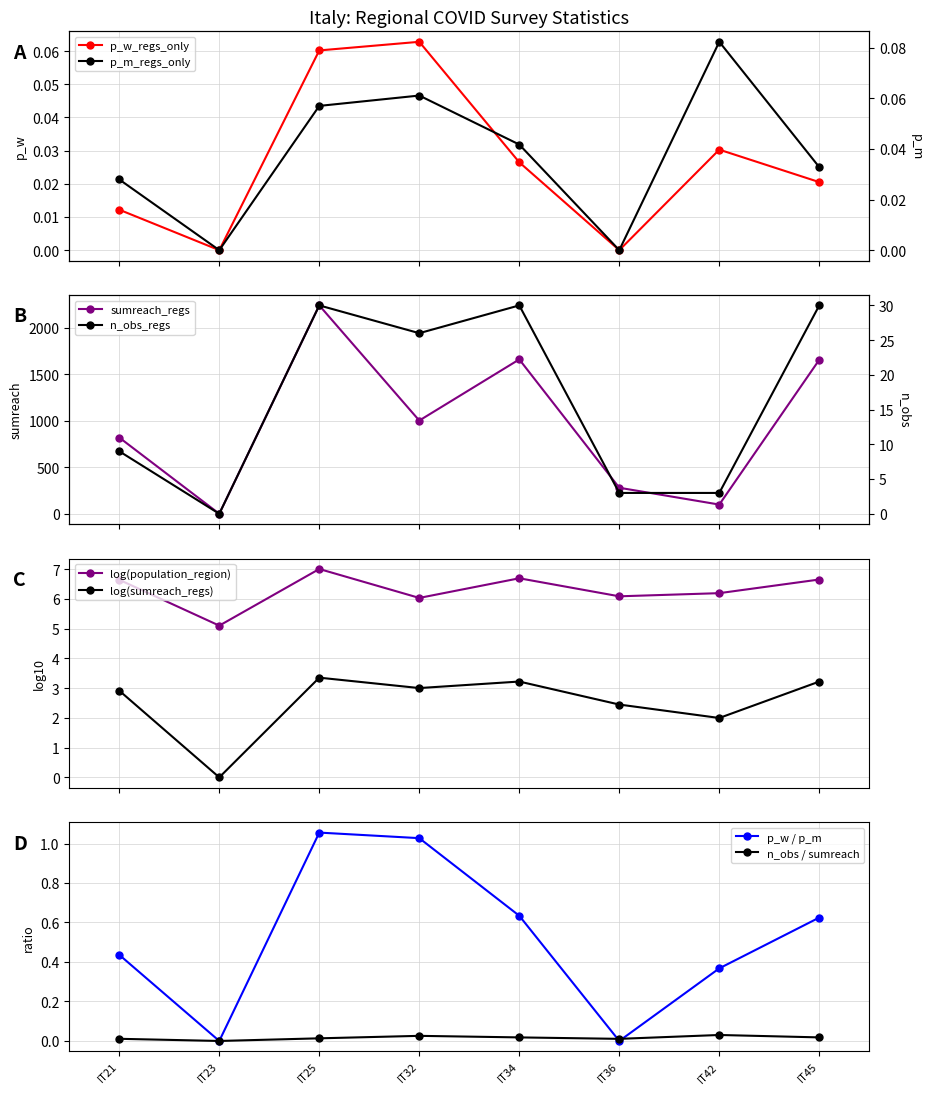

Does the chart have visible grid lines?

Yes